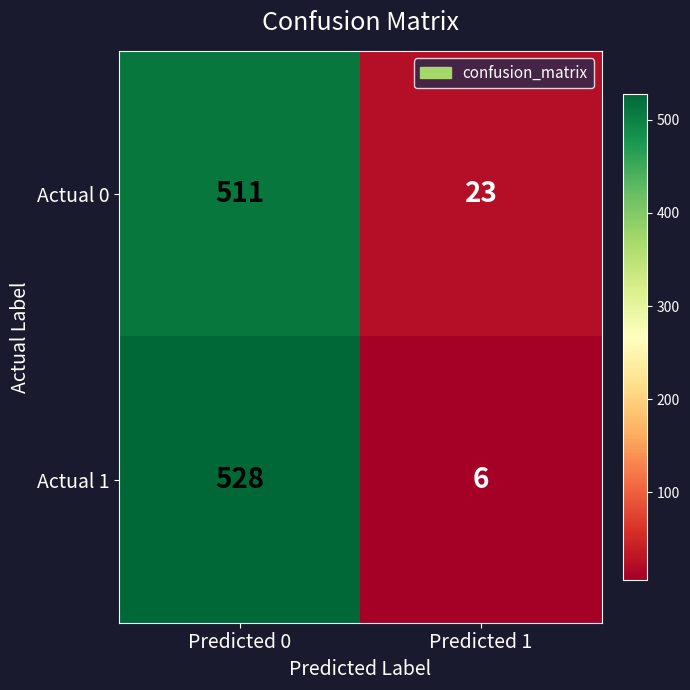

Which series has the widest spread of values?

Actual 1